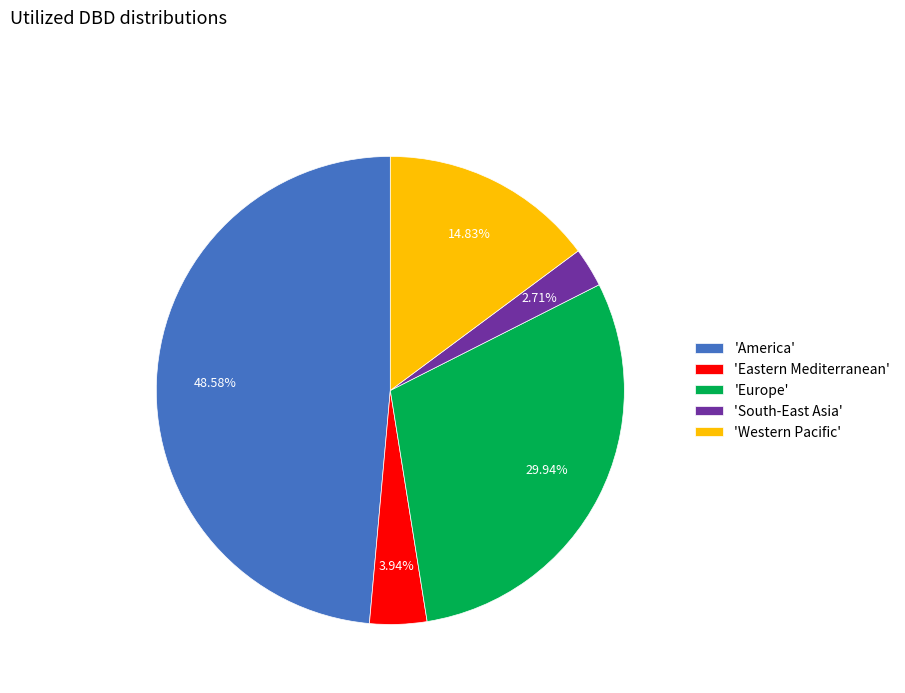

Which slice is the smallest?

'South-East Asia'